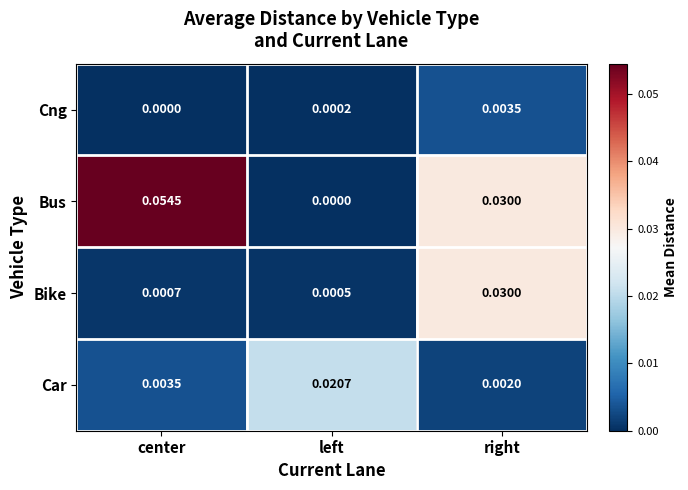

Rank the series by their maximum value, from highest to lowest.

Bus, Bike, Car, Cng